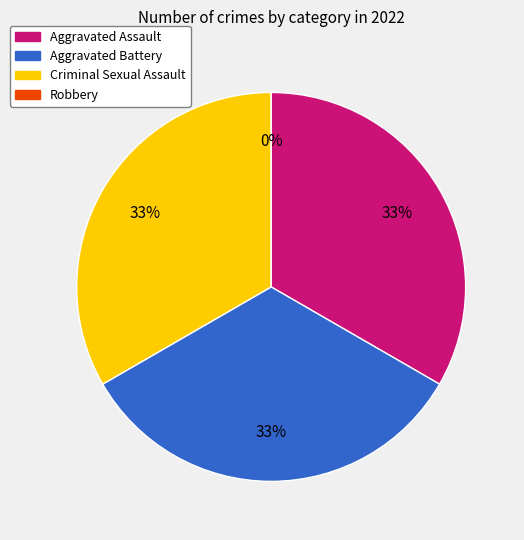

What is the total percentage of Robbery and Aggravated Assault?

33.3%